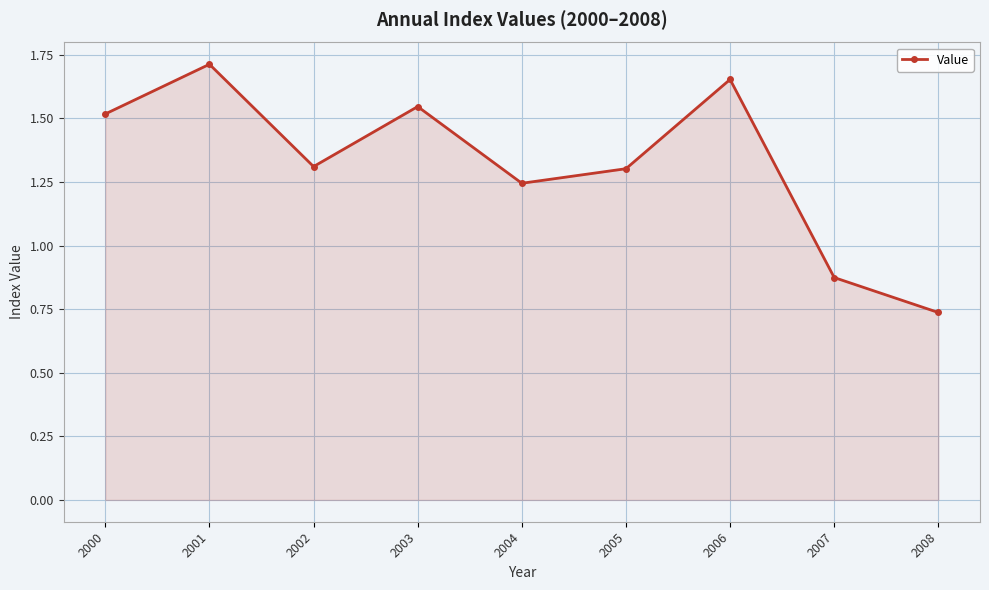

Count the number of data series in this chart.

1